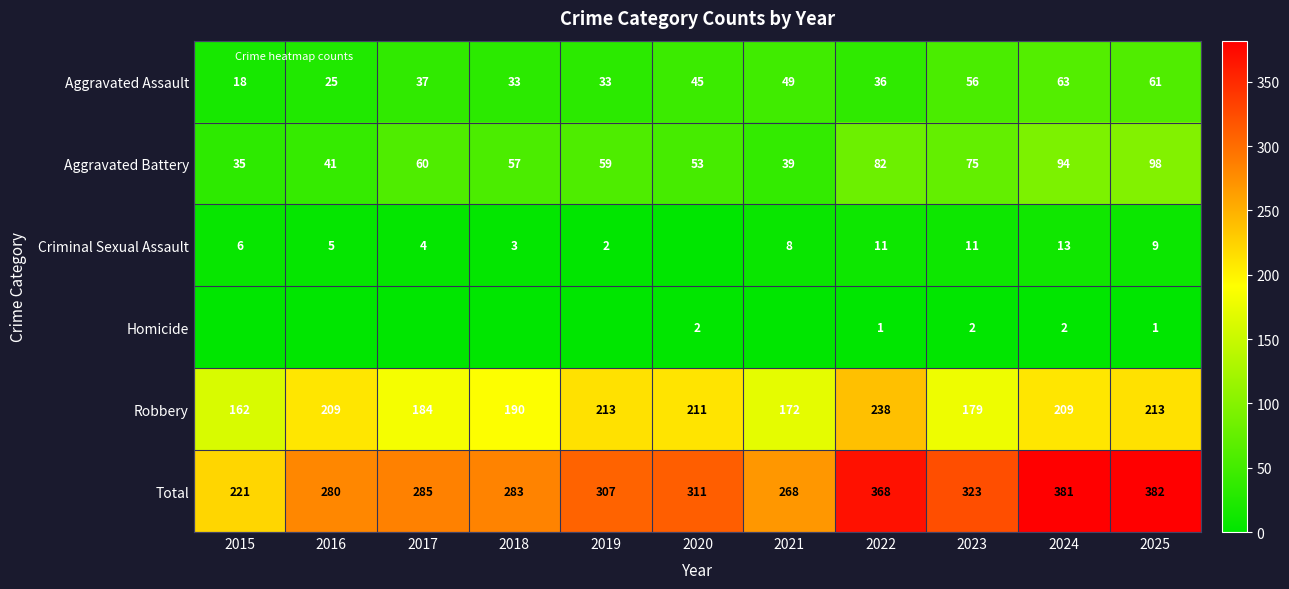

Rank the categories by Robbery value from lowest to highest.

2015, 2021, 2023, 2017, 2018, 2016, 2024, 2020, 2019, 2025, 2022